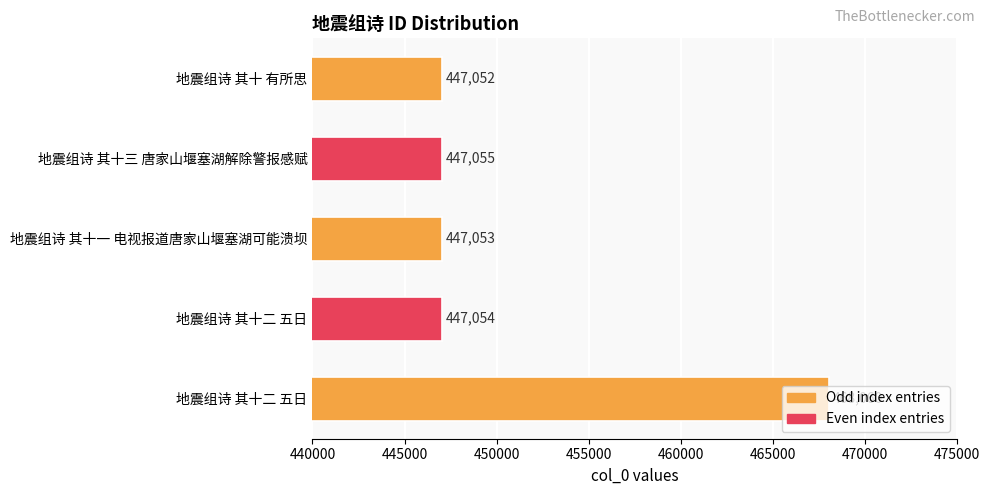

What is the smallest value displayed?

447052